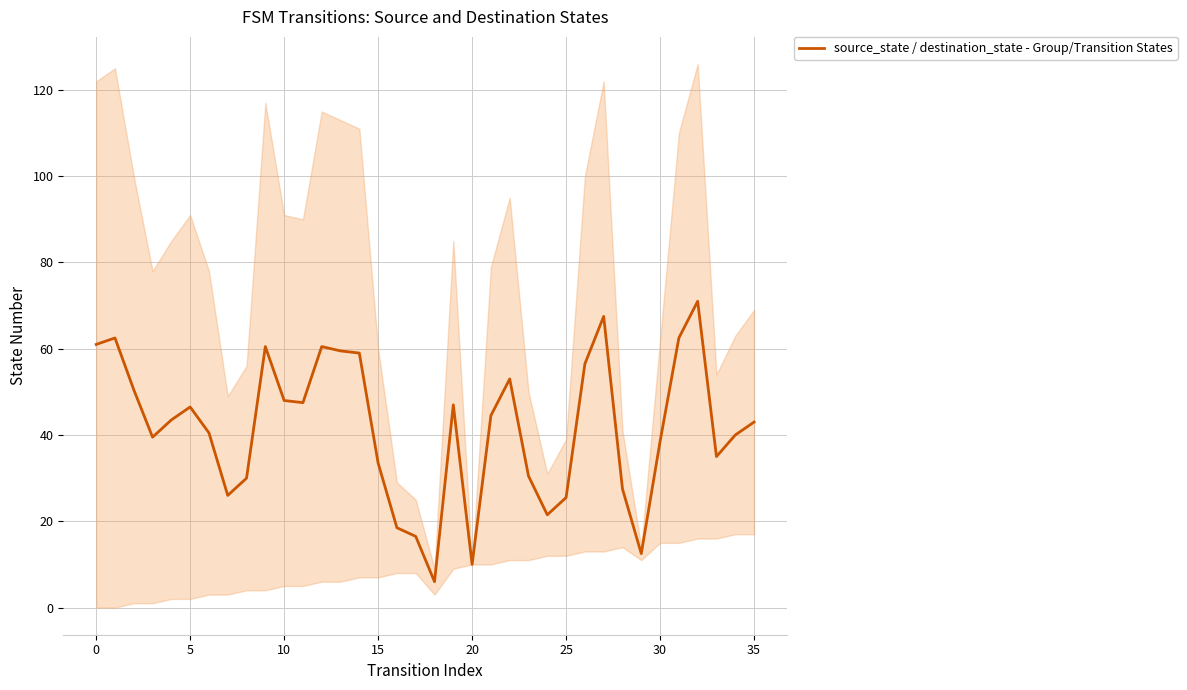

The source_state / destination_state - Group/Transition States series shows 77.3 at 5. True or false?

False